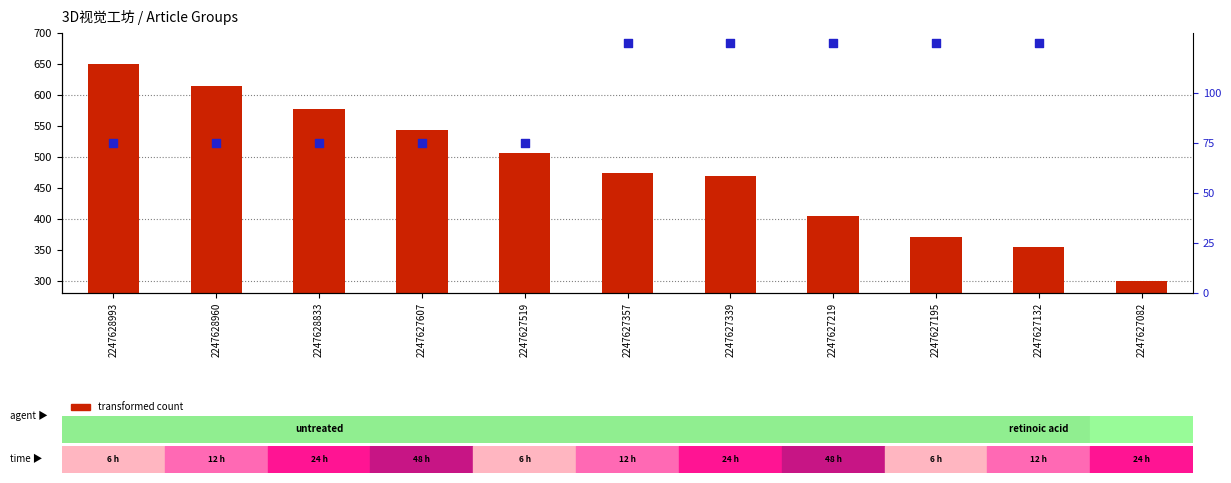

What are all the series names shown in the legend?

transformed count, percentile rank within the sample